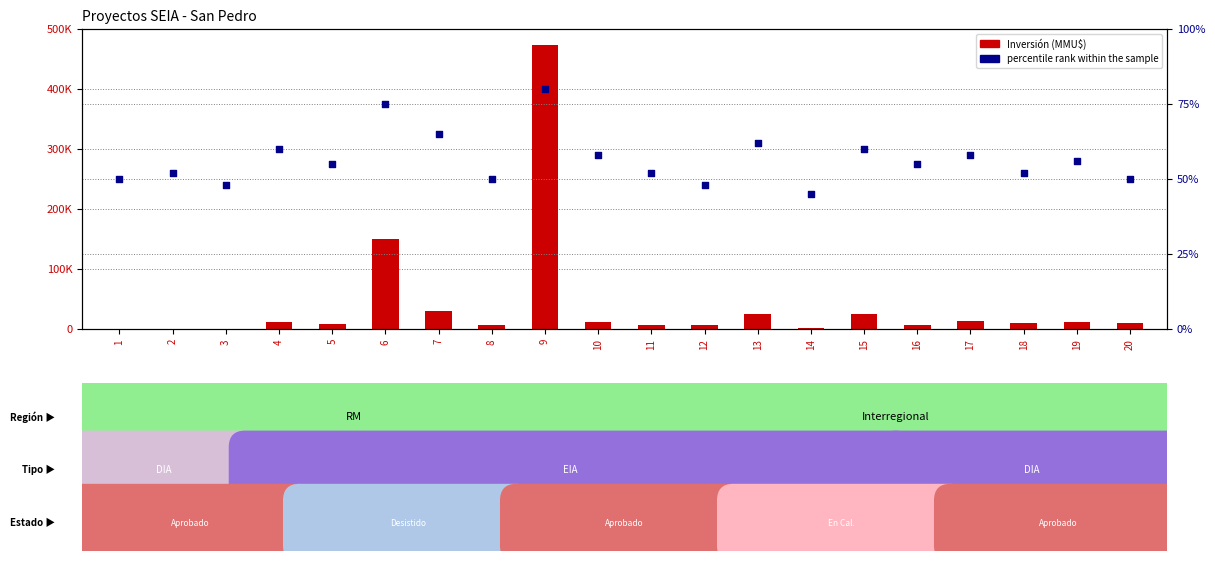

What are all the series names shown in the legend?

Inversión(MMU$), percentile rank within the sample